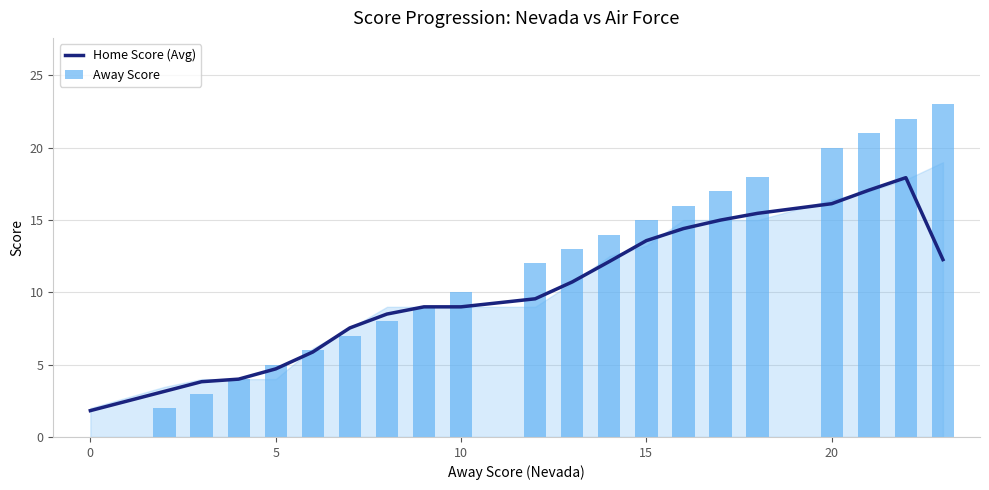

What are all the series names shown in the legend?

Home Score (Avg), Away Score